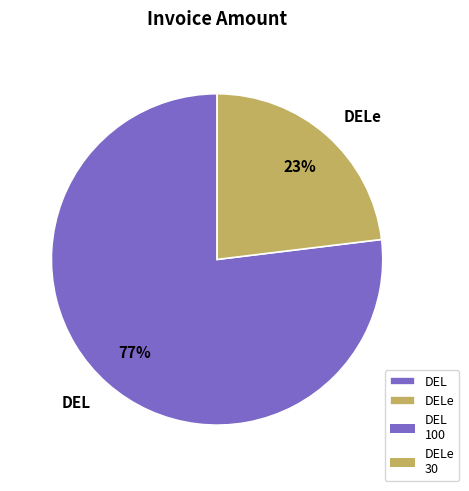

What percentage is the DEL slice, to the nearest percent?

77%